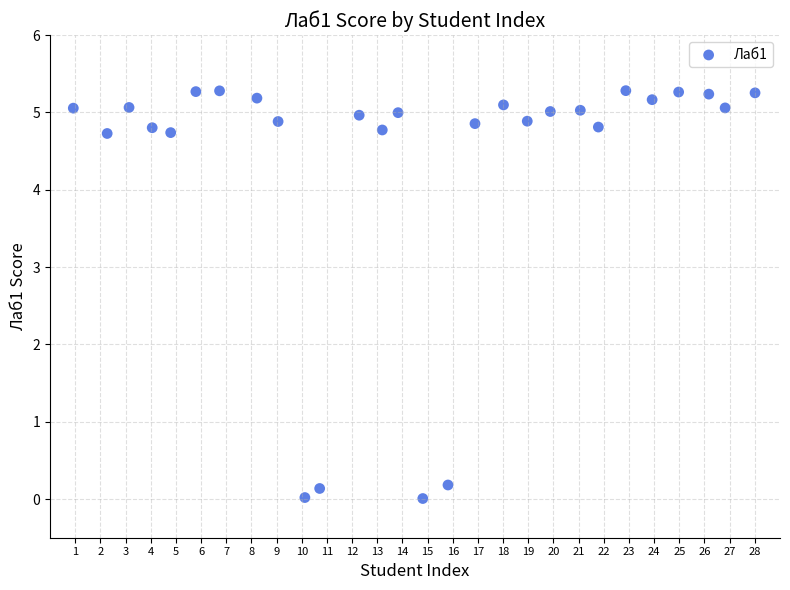

What is the range of X values (max minus min)?

27.1